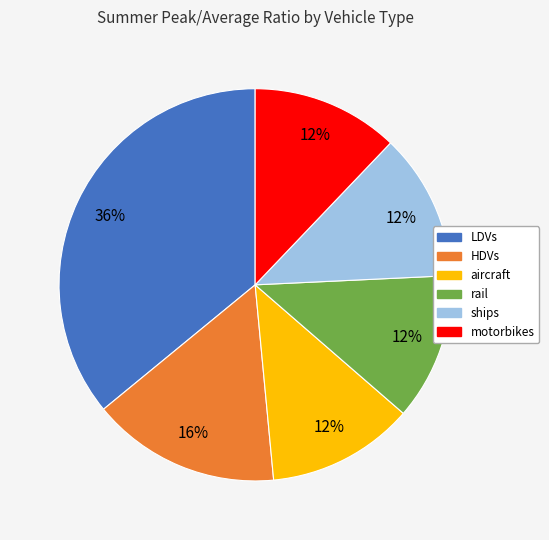

Combined, do aircraft and rail account for over 50%?

No